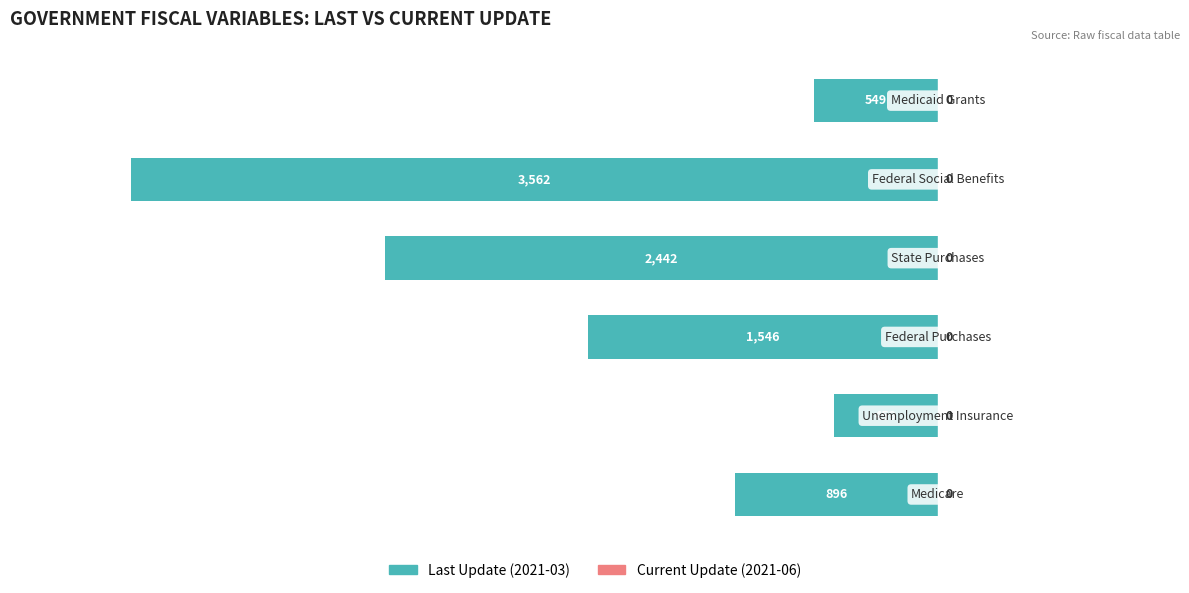

Are the bars horizontal?

Yes